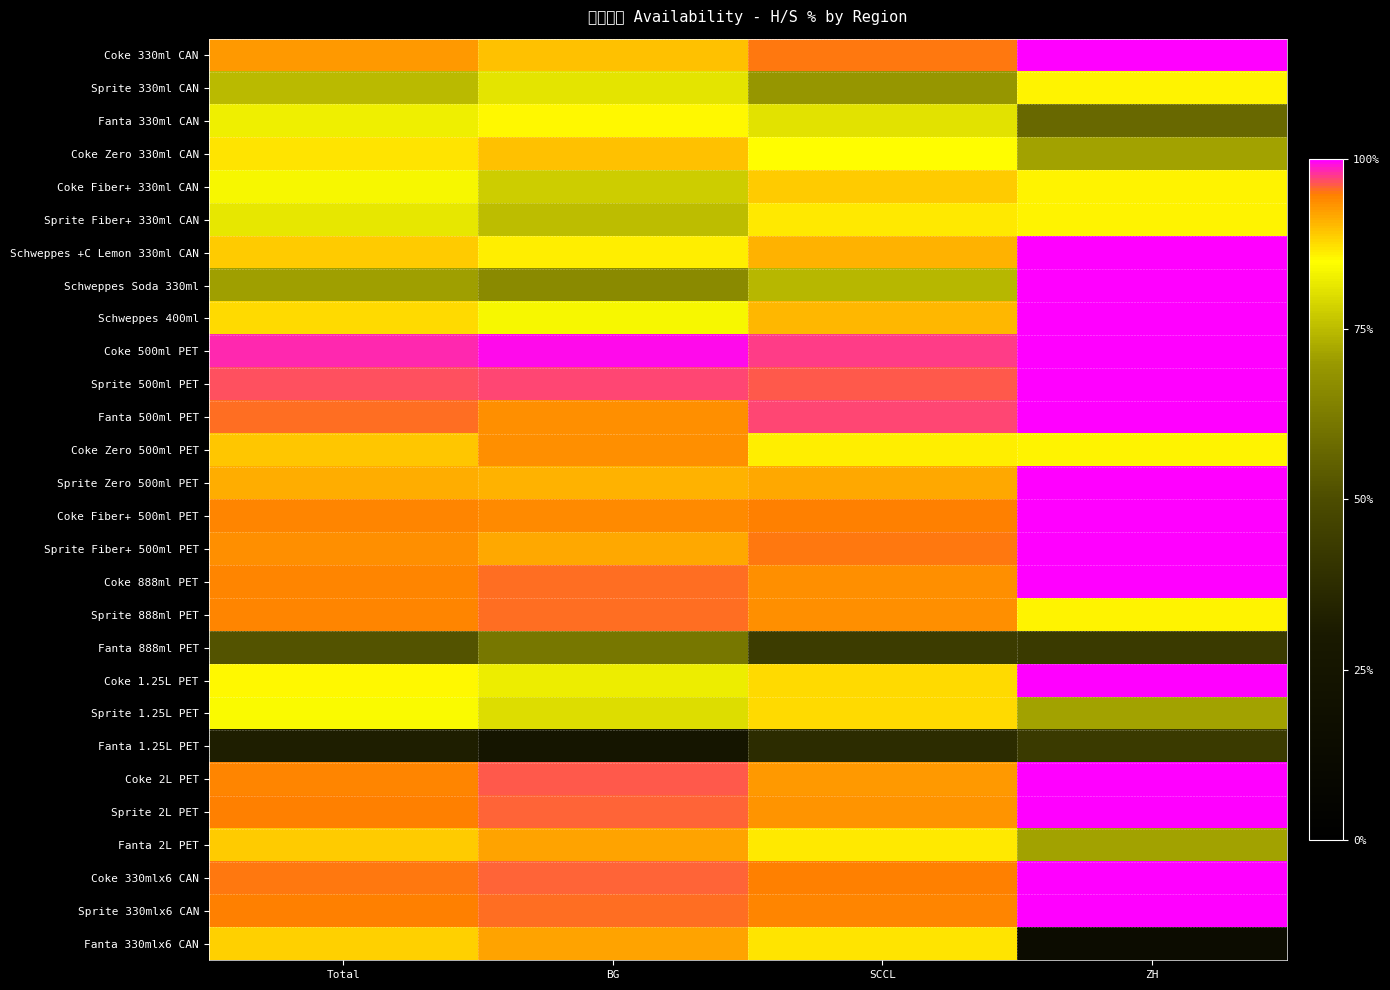

How many categories are shown in the chart?

4